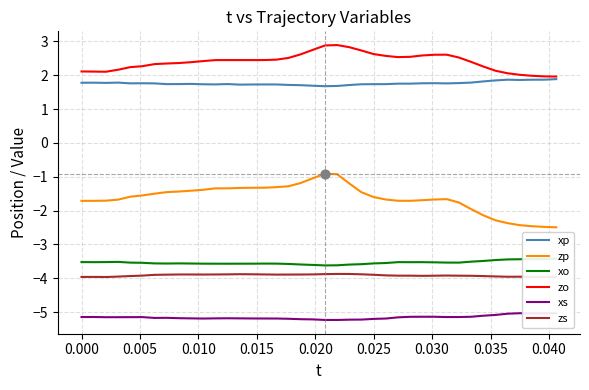

Which series contains the lowest Y value?

xs